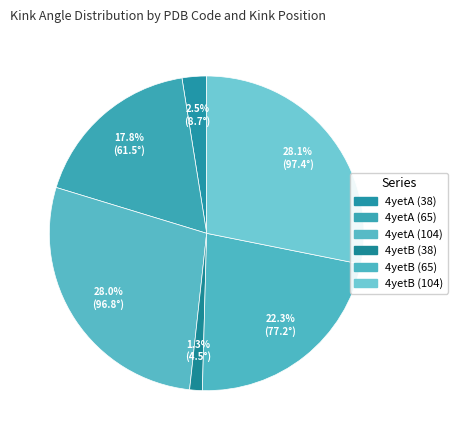

Does any single category account for the majority?

No